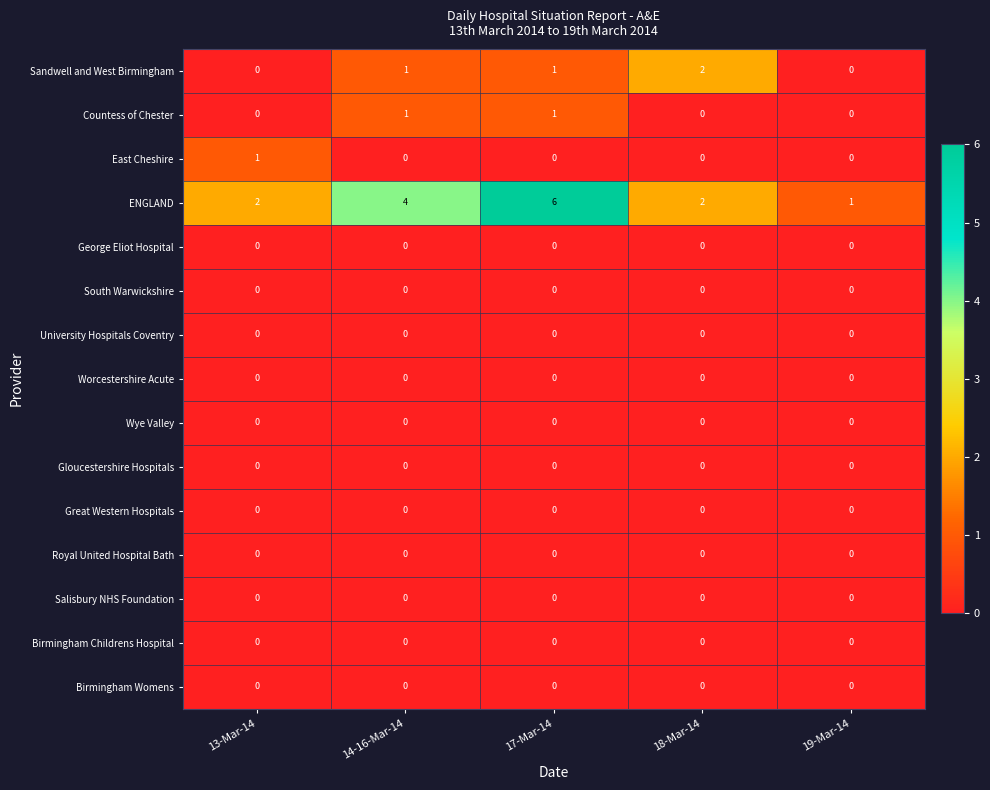

Between 17-Mar-14 and 19-Mar-14, which series saw the biggest shift?

ENGLAND